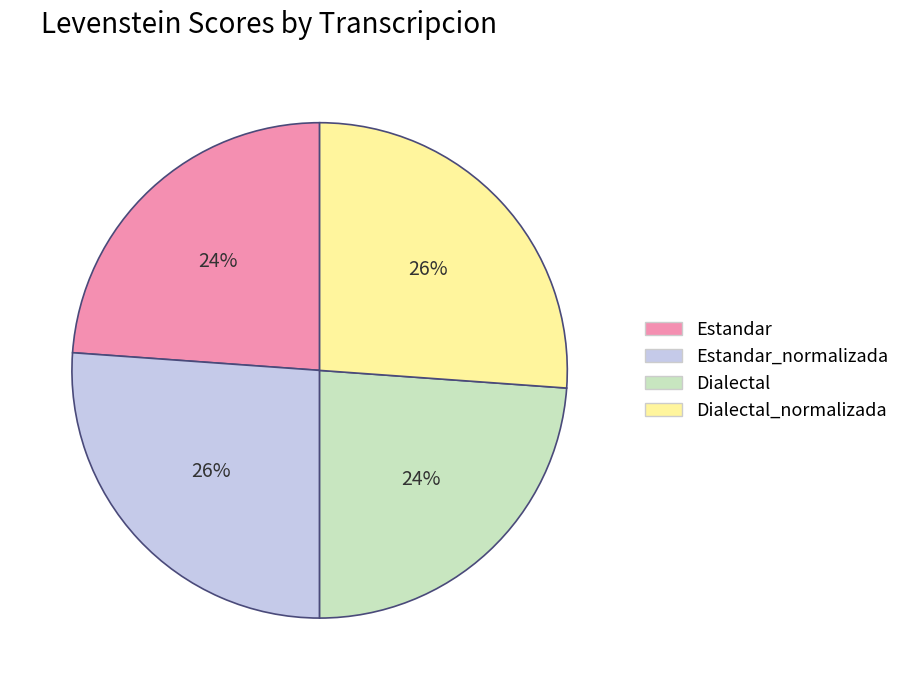

Is there a majority slice in this chart?

No